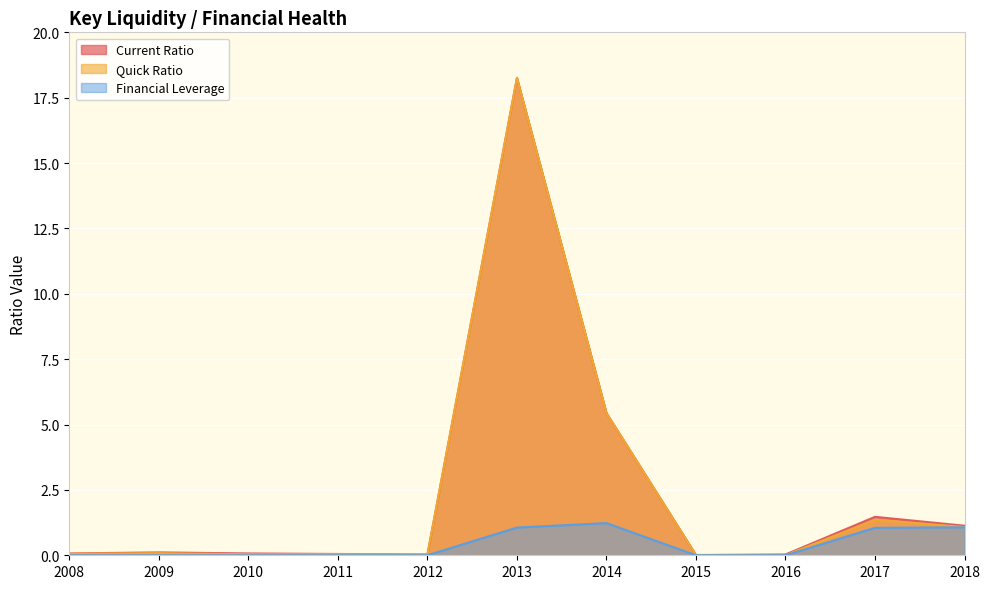

Which series changed the most between 2014 and 2015?

Current Ratio